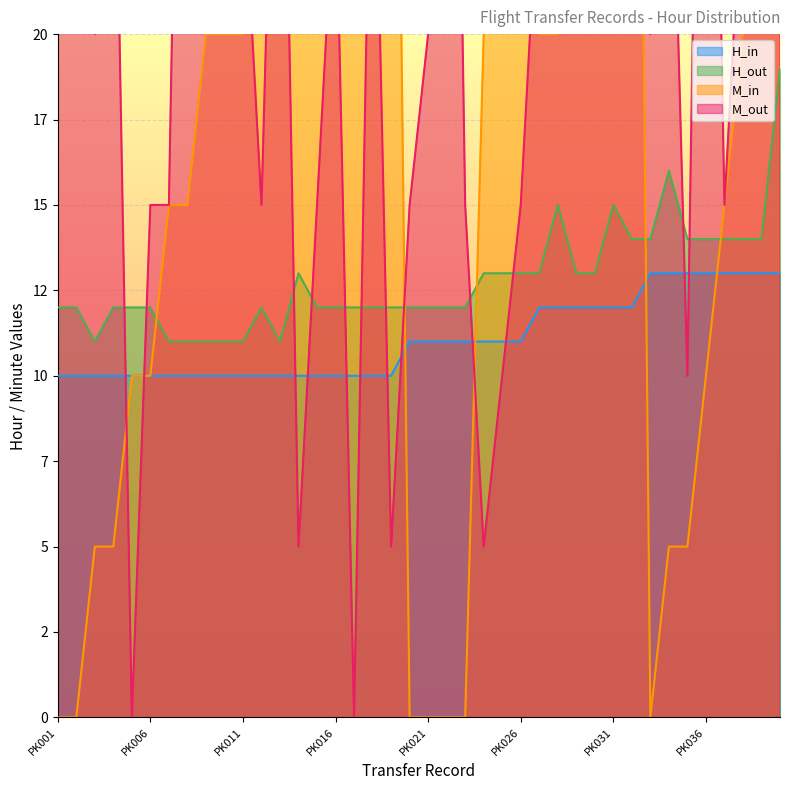

What is the difference between the second highest and minimum values in the H_in series?

3